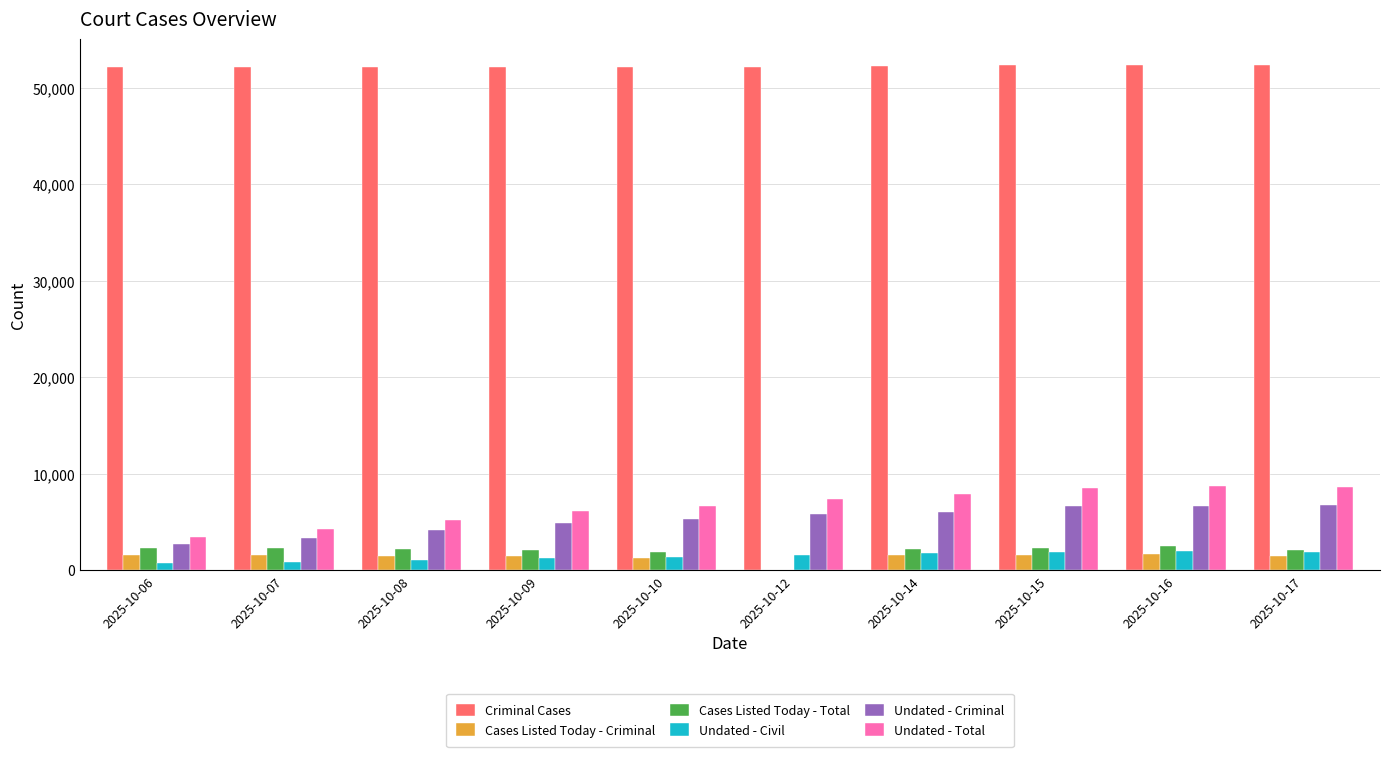

What is the highest value of the Undated - Civil series?

1978